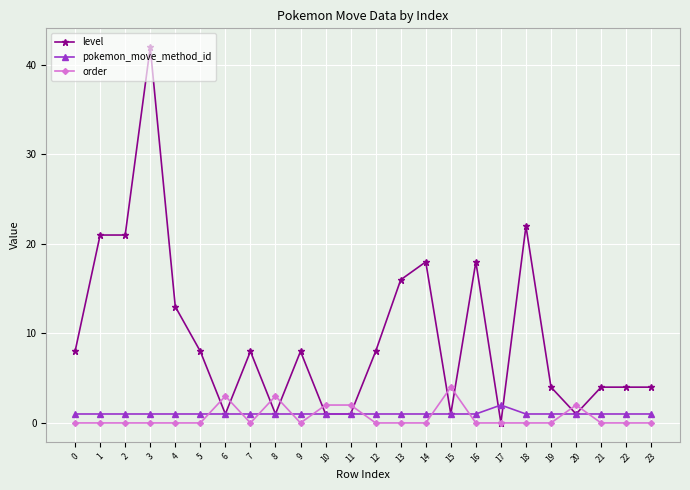

What is the difference between the maximum and second lowest values in the pokemon_move_method_id series?

1